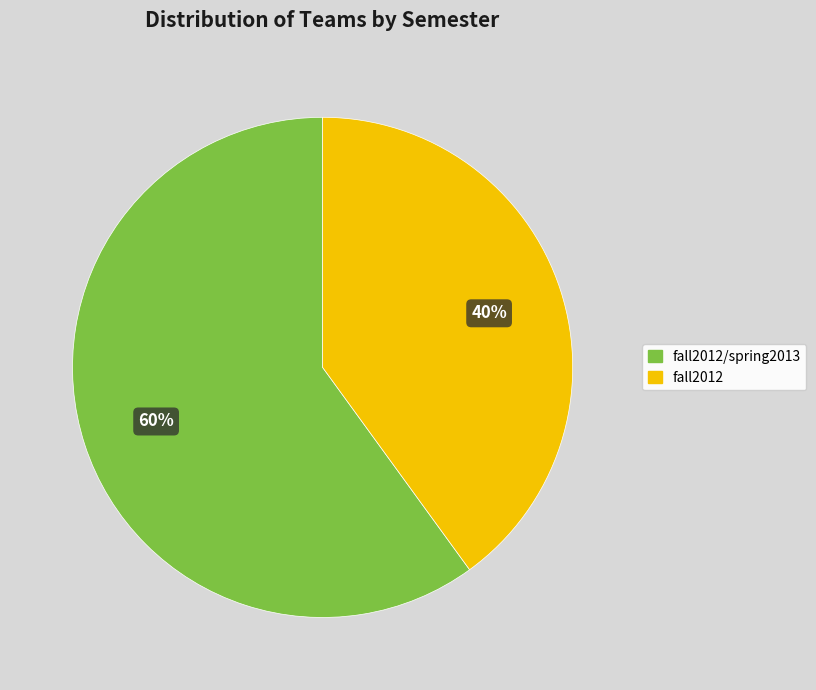

Which slice is the smallest?

fall2012